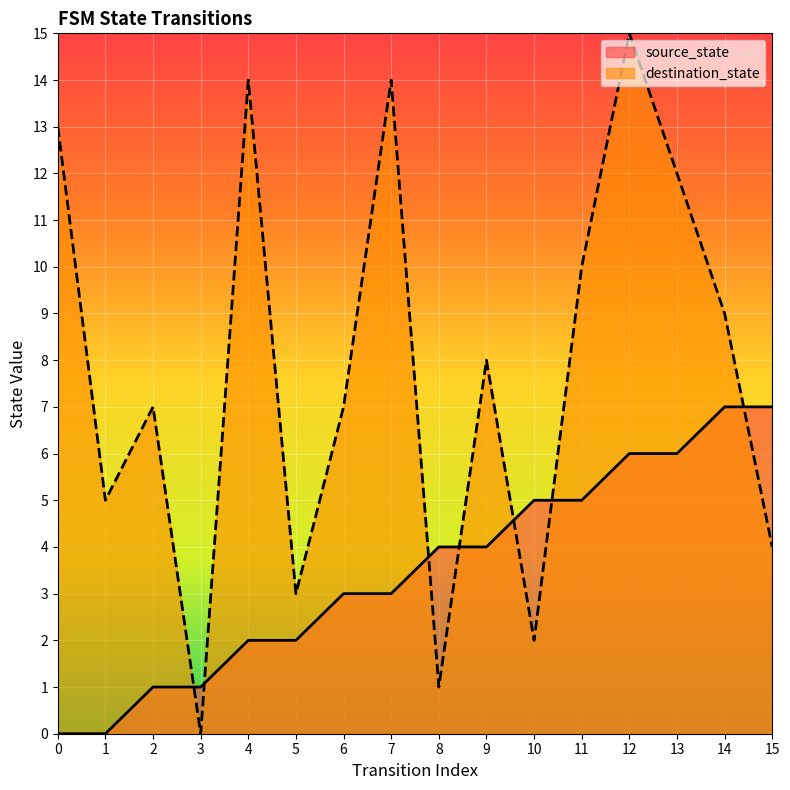

The source_state series shows 4 at 12. True or false?

False